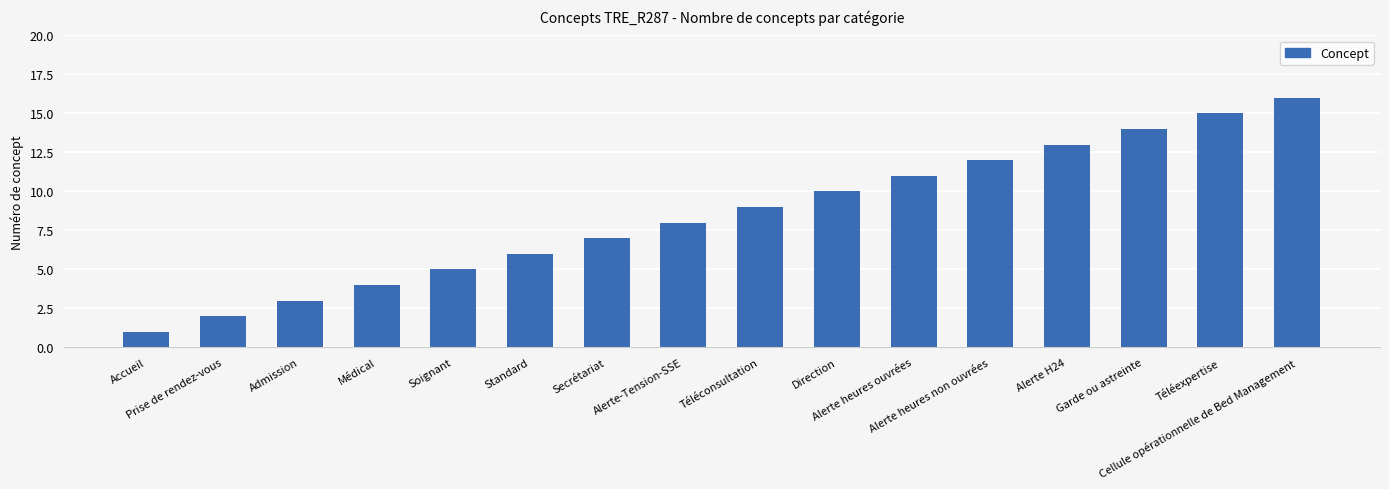

List the labels in order of value, smallest first.

Accueil, Prise de rendez-vous, Admission, Médical, Soignant, Standard, Secrétariat, Alerte-Tension-SSE, Téléconsultation, Direction, Alerte heures ouvrées, Alerte heures non ouvrées, Alerte H24, Garde ou astreinte, Téléexpertise, Cellule opérationnelle de Bed Management